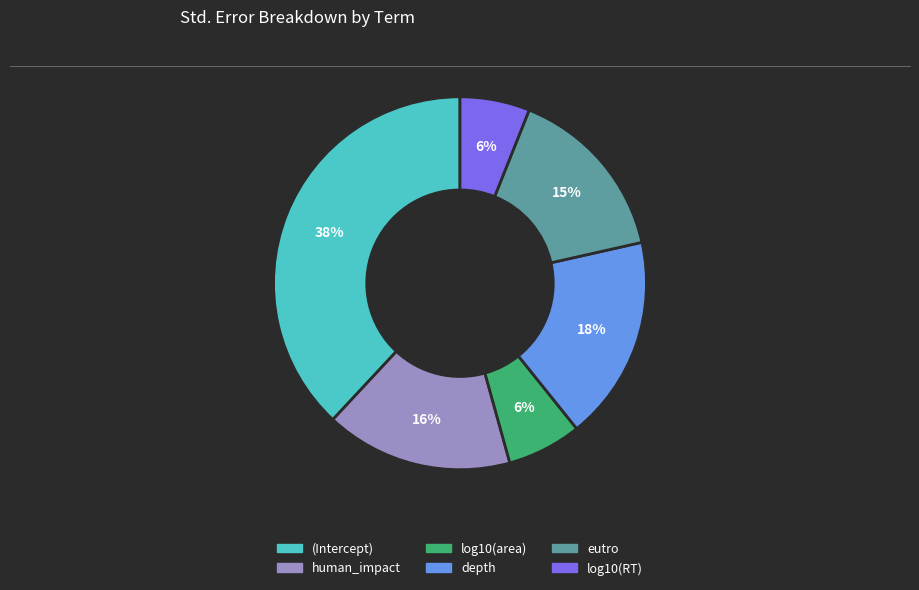

The log10(area) slice represents 6% of the pie. True or false?

True